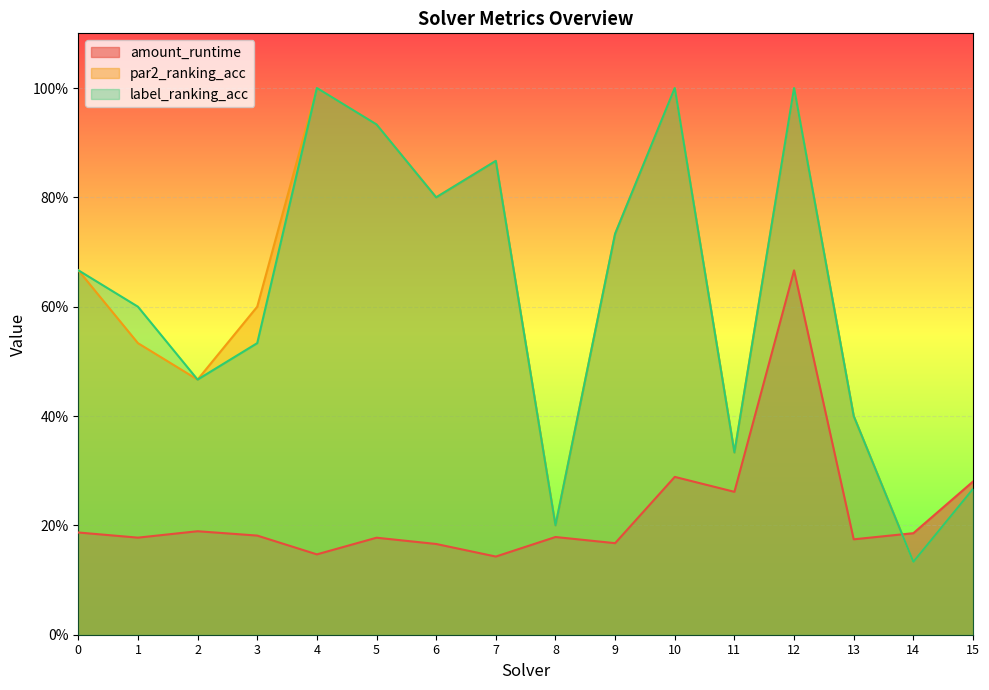

The value of par2_ranking_acc at 11 is 0.3. True or false?

True